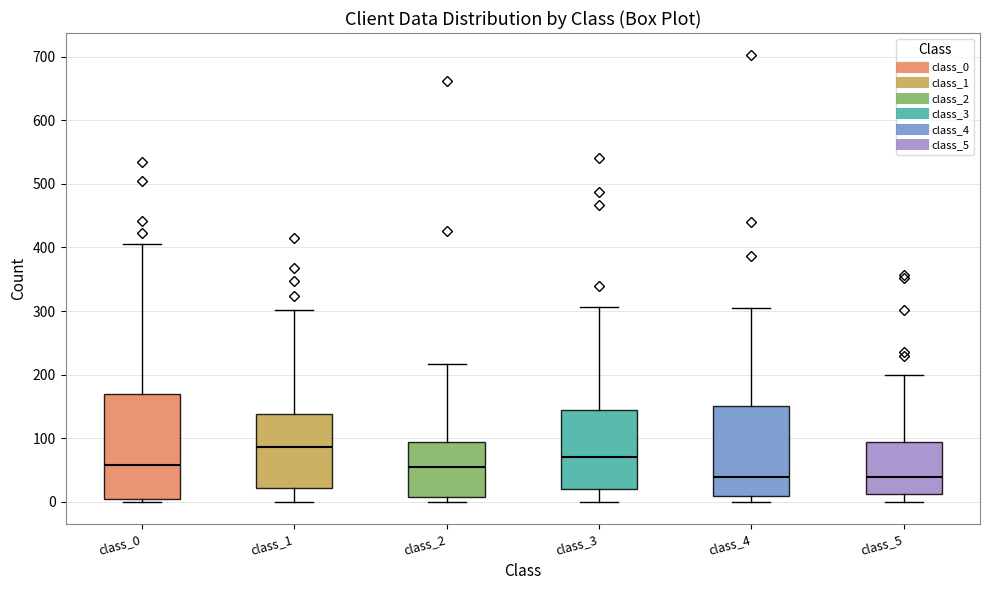

Reading left to right, read every box against the y-axis: the position of its median line, the range the box covers, and the ends of its whiskers. The values are not printed on the chart, so give them approximately, as read against the axis.

class_0: median 60, box 0 to 170, whiskers 0 (just below the box's lower edge) to 410
class_1: median 90, box 20 to 140, whiskers 0 to 300
class_2: median 50, box 10 to 90, whiskers 0 to 220
class_3: median 70, box 20 to 140, whiskers 0 to 310
class_4: median 40, box 10 to 150, whiskers 0 to 300
class_5: median 40, box 10 to 90, whiskers 0 to 200